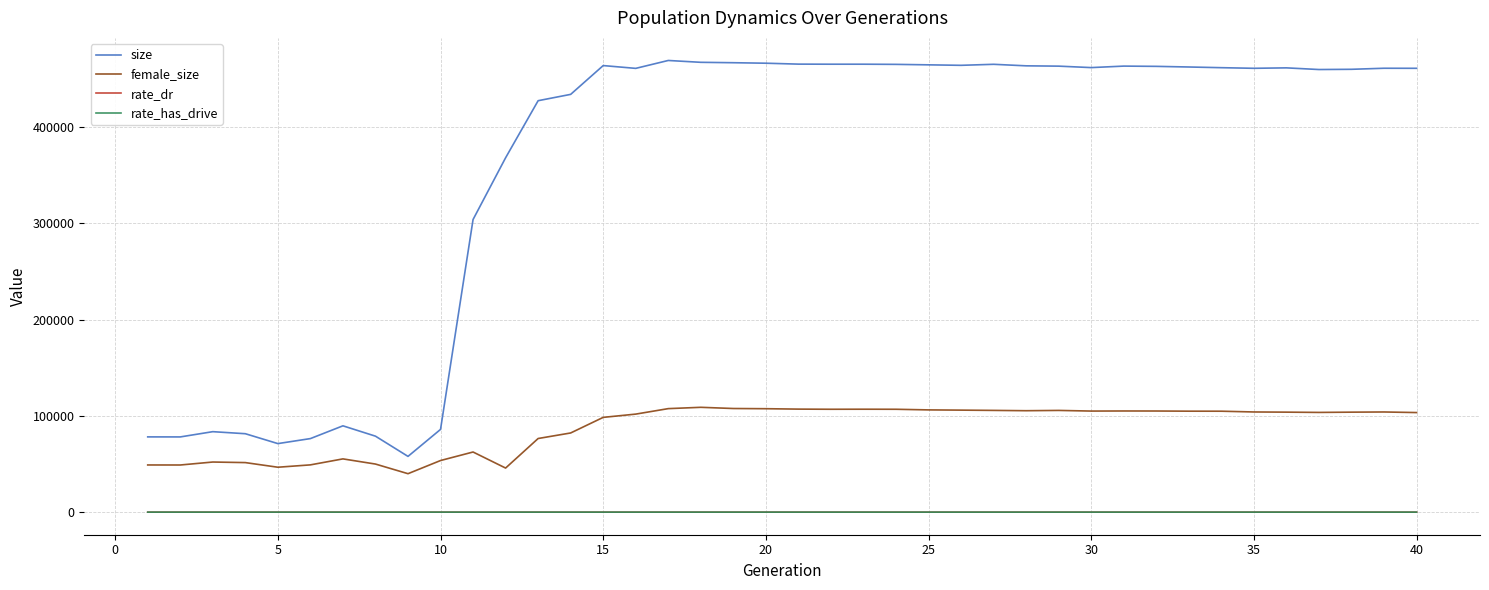

Which series has the largest total across all categories?

size